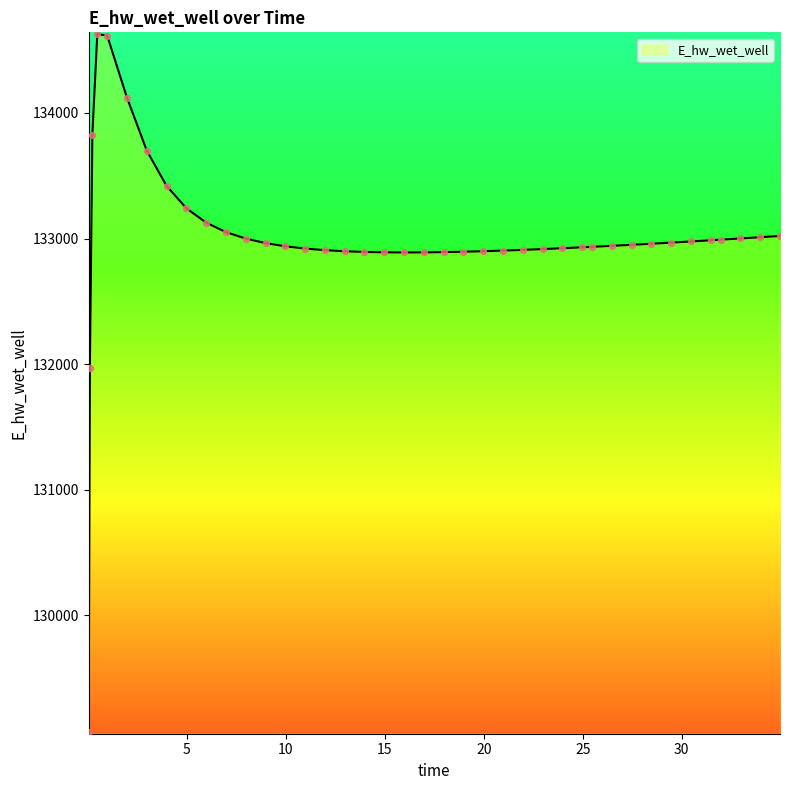

What is the minimum value shown in the chart?

129070.3